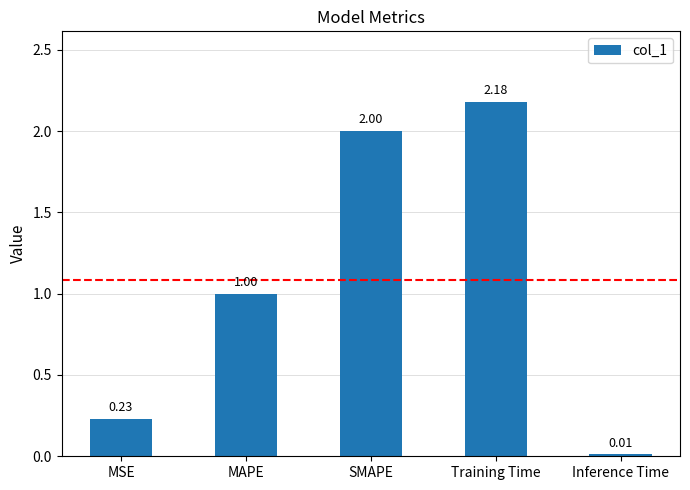

What is the label of the 1st bar from the left?

MSE